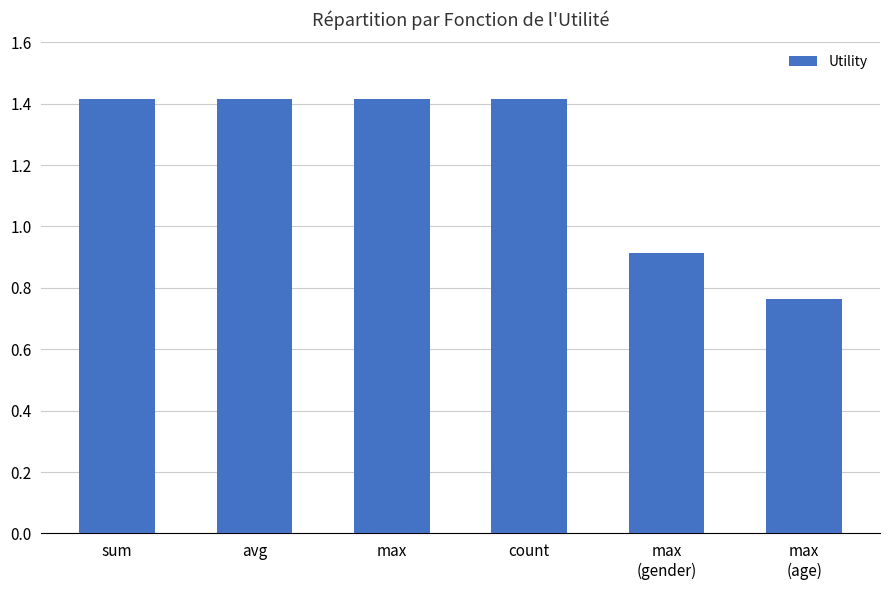

What position from the right is sum?

6